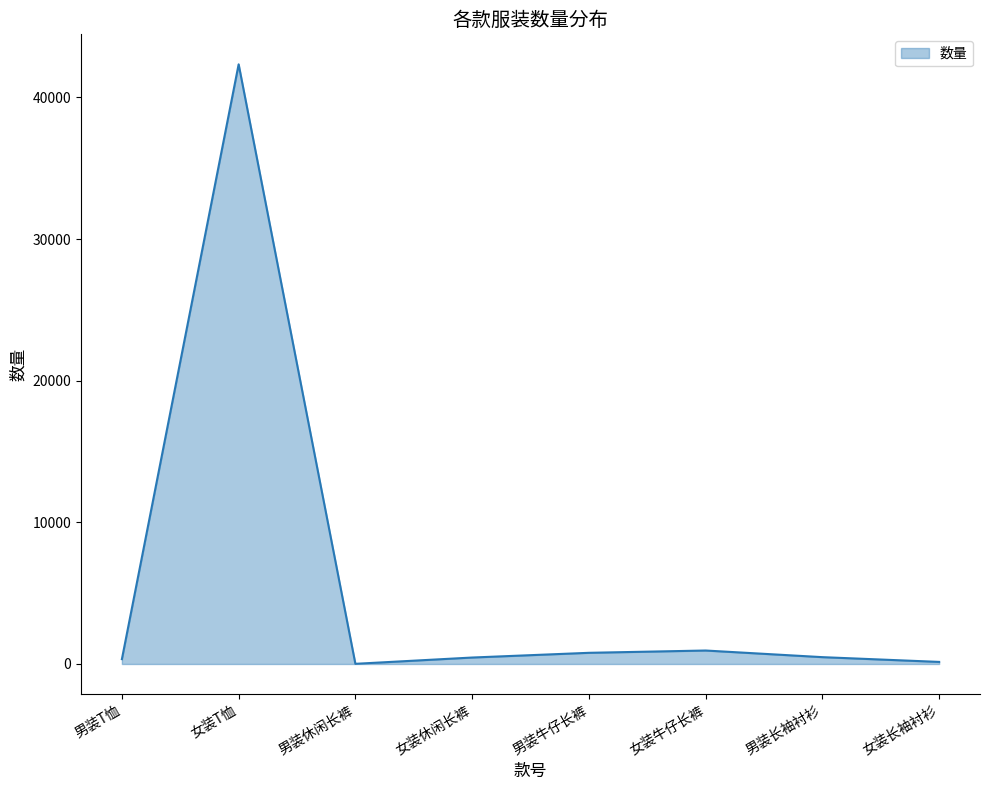

What is the sum of all values?

45522